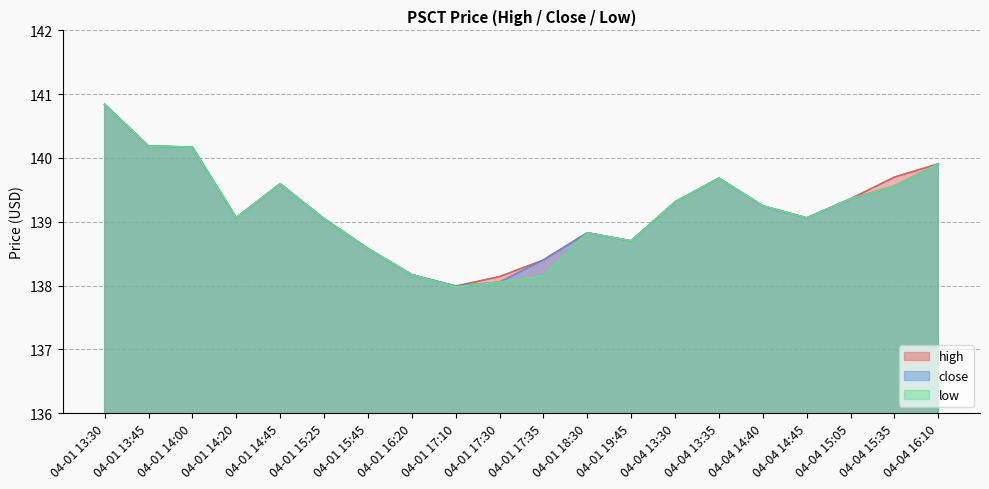

Rank the categories by close value from highest to lowest.

04-01 13:30, 04-01 13:45, 04-01 14:00, 04-04 16:10, 04-04 13:35, 04-01 14:45, 04-04 15:35, 04-04 15:05, 04-04 13:30, 04-04 14:40, 04-01 14:20, 04-04 14:45, 04-01 15:25, 04-01 18:30, 04-01 19:45, 04-01 15:45, 04-01 17:35, 04-01 16:20, 04-01 17:30, 04-01 17:10